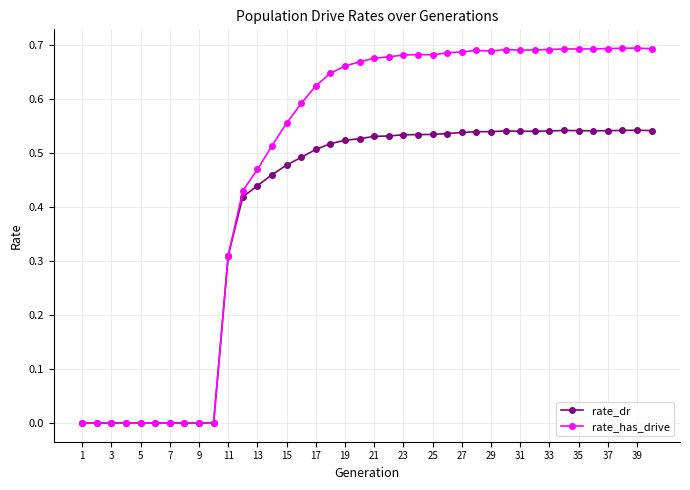

Which series has the widest spread of values?

rate_has_drive